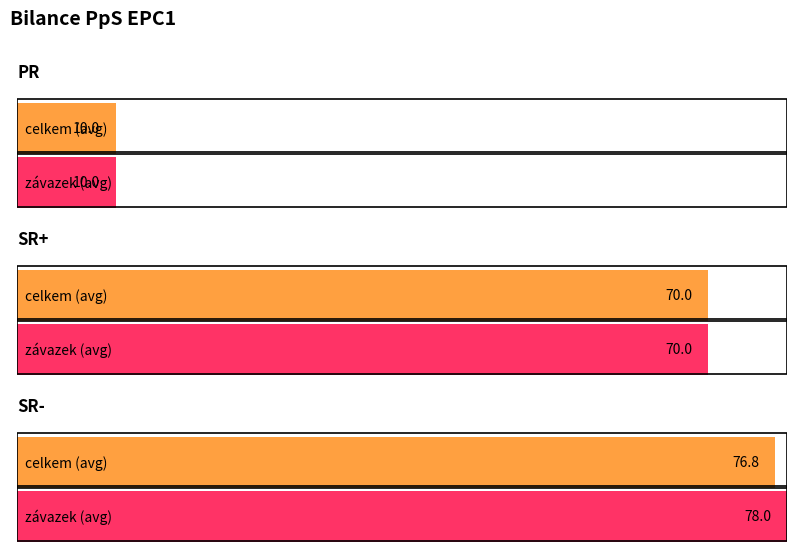

How many data points in SR- celkem are less than 78?

3